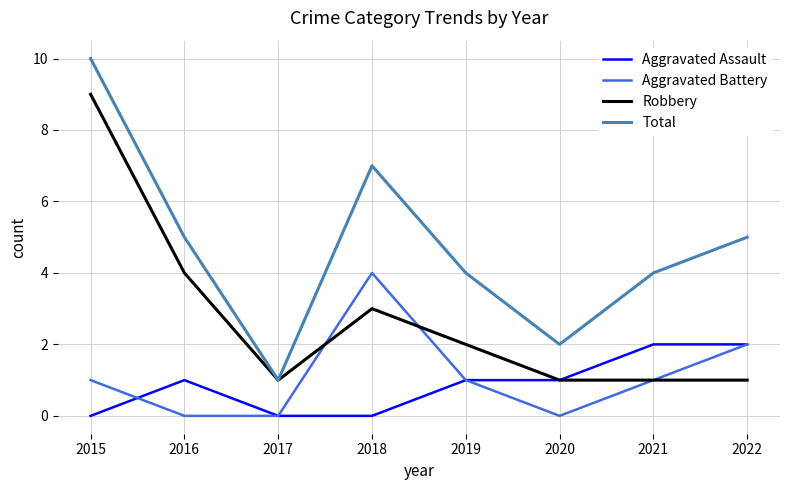

Reading right to left, extract all data points from this chart.

Aggravated Assault: 2	2	1	1	0	0	1	0
Aggravated Battery: 2	1	0	1	4	0	0	1
Robbery: 1	1	1	2	3	1	4	9
Total: 5	4	2	4	7	1	5	10